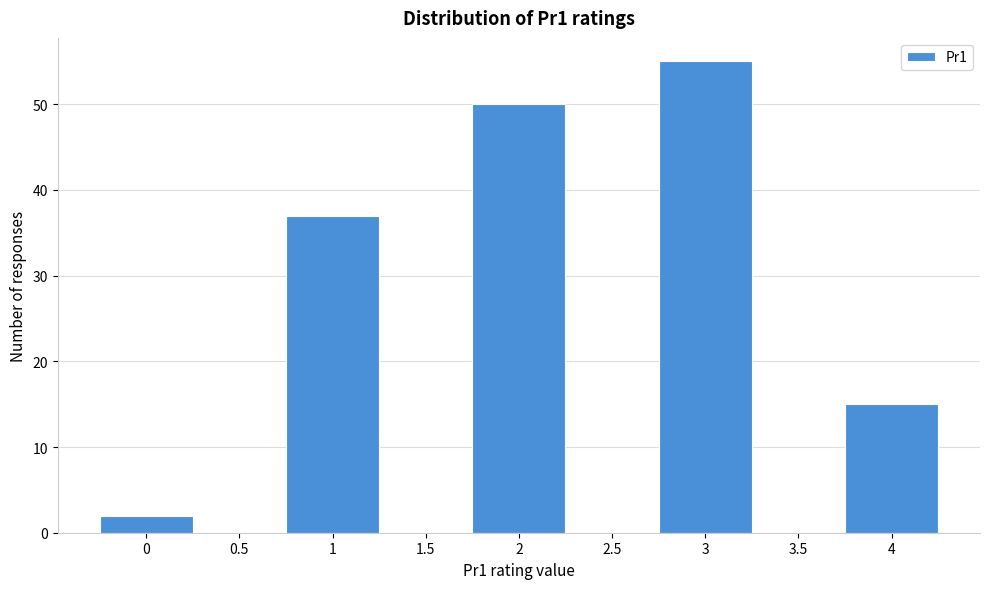

Reading right to left, extract all data points from this chart.

4=15	3.5=0	3=55	2.5=0	2=50	1.5=0	1=37	0.5=0	0=2